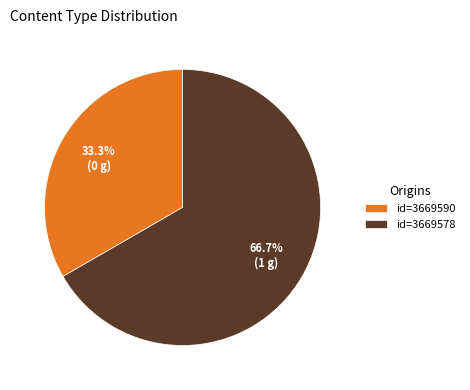

What is the smallest slice in the pie chart?

id=3669590